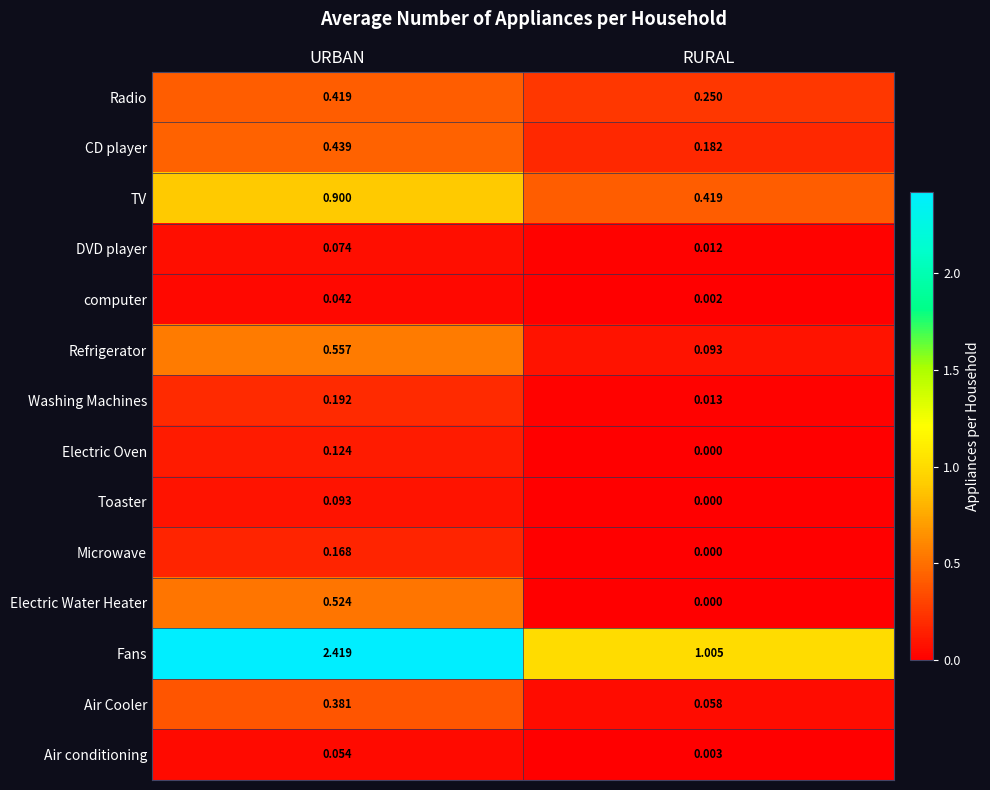

Rank the categories by Air conditioning value from highest to lowest.

URBAN, RURAL